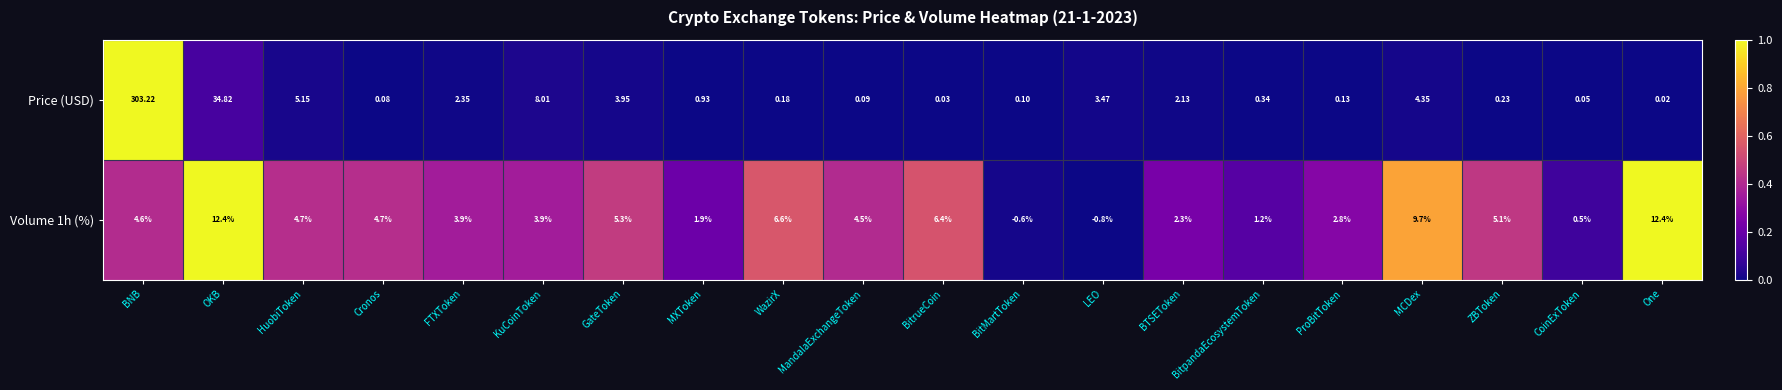

How many data points does each series have?

20